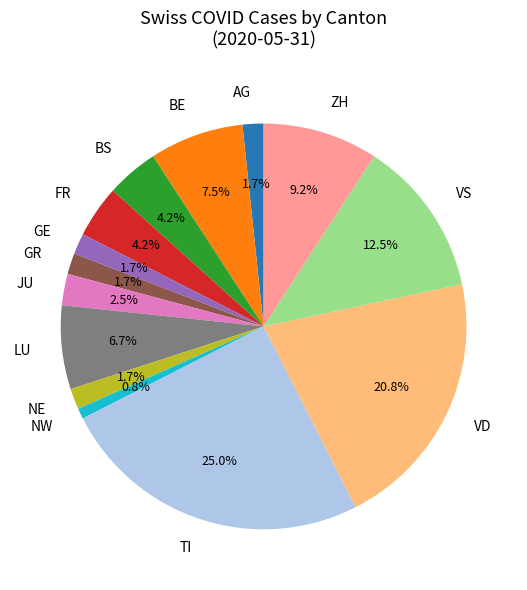

Which category has the smallest portion of the pie?

NW